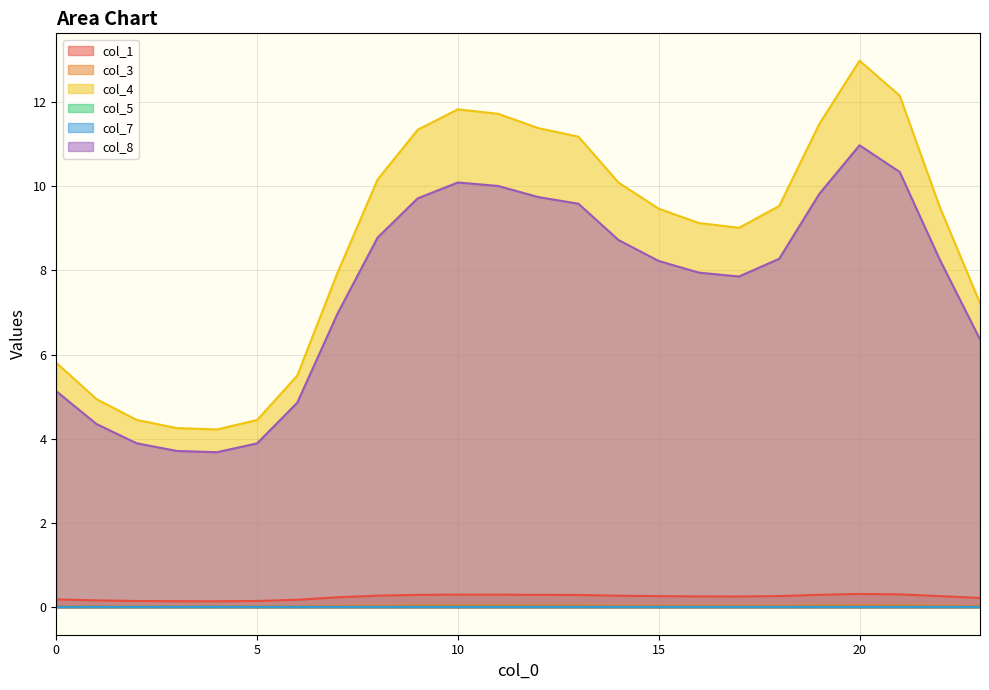

Is it true that col_4 equals 11.8 at 10?

True